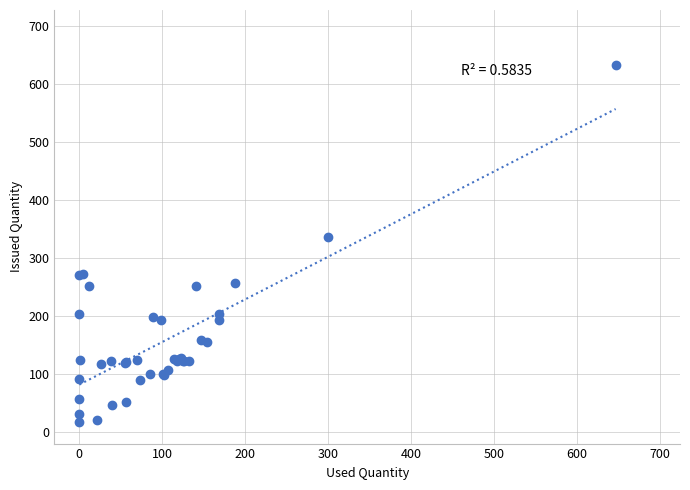

What Y value in the scatter plot is closest to 325?

336.0